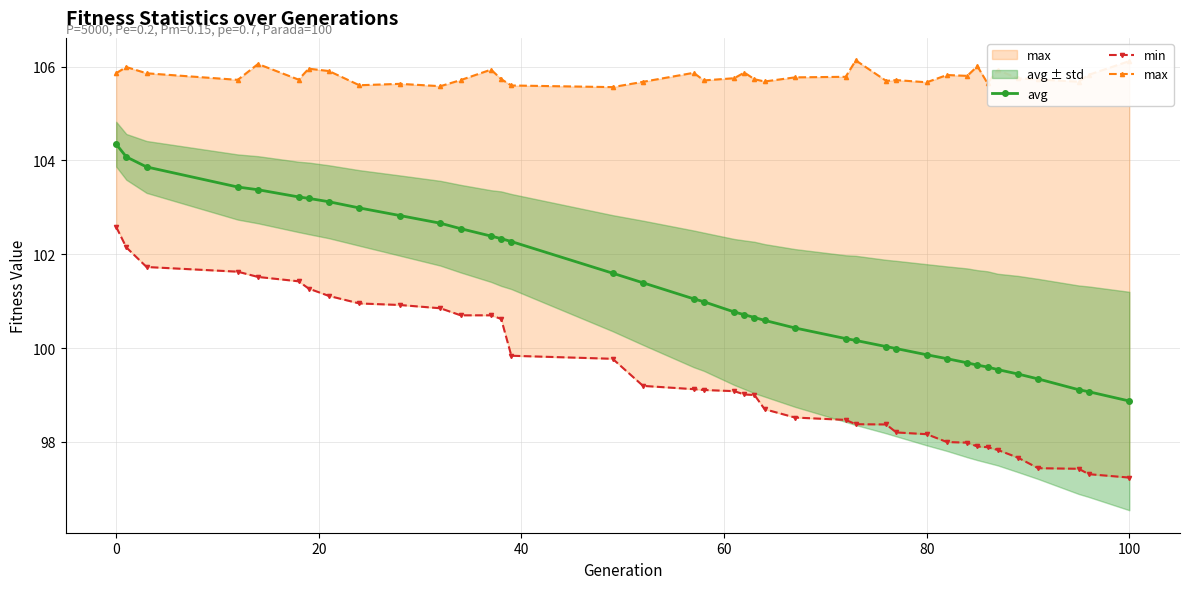

What is the minimum value for avg?

98.9